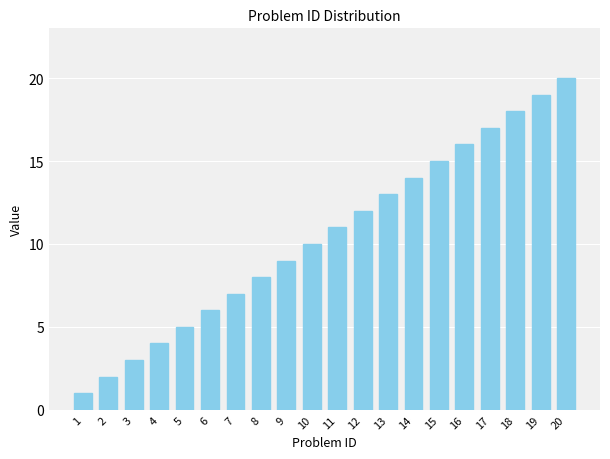

How many distinct data groups are displayed?

1